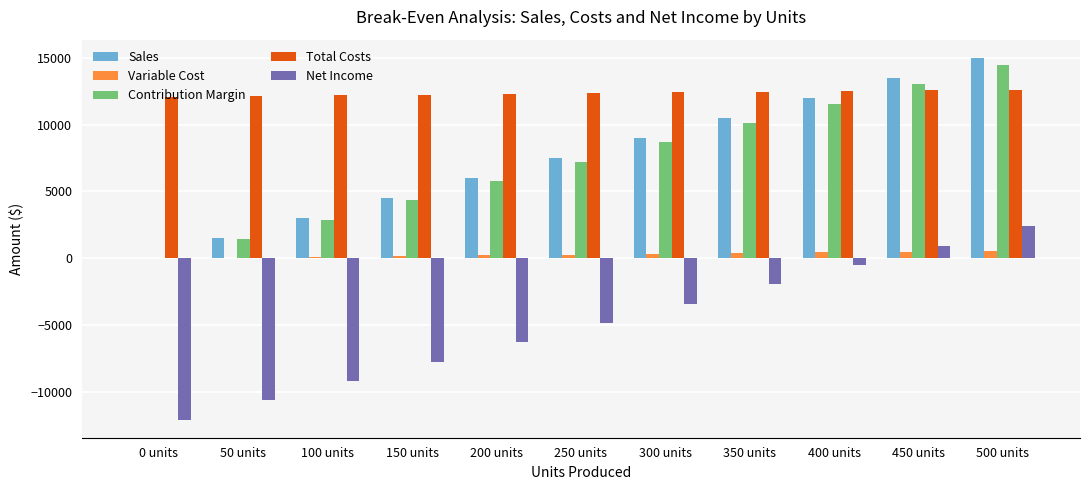

What is the sum of all Sales values?

82500.0